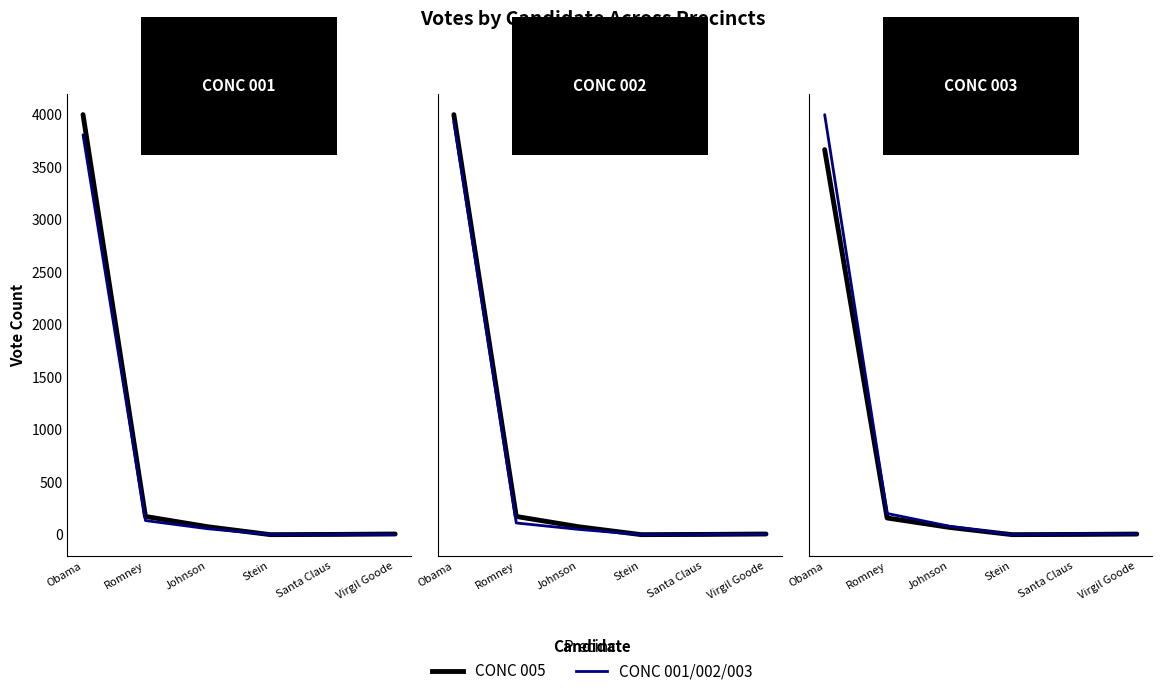

True or false: CONC 005 has a value of 1 at Santa Claus.

False